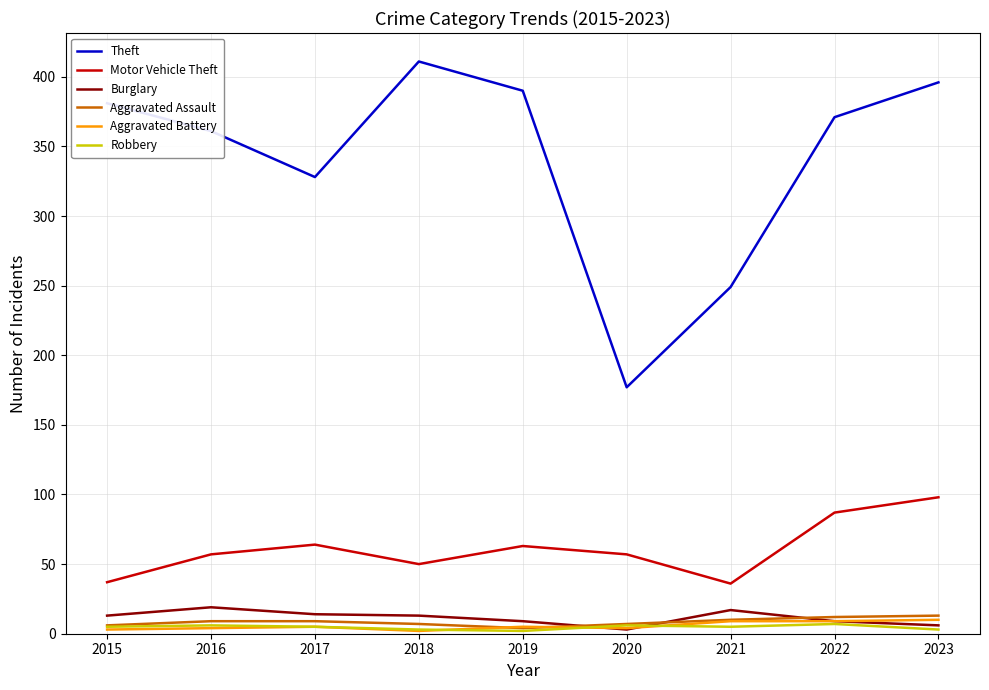

True or false: Robbery and Motor Vehicle Theft intersect in this chart.

False